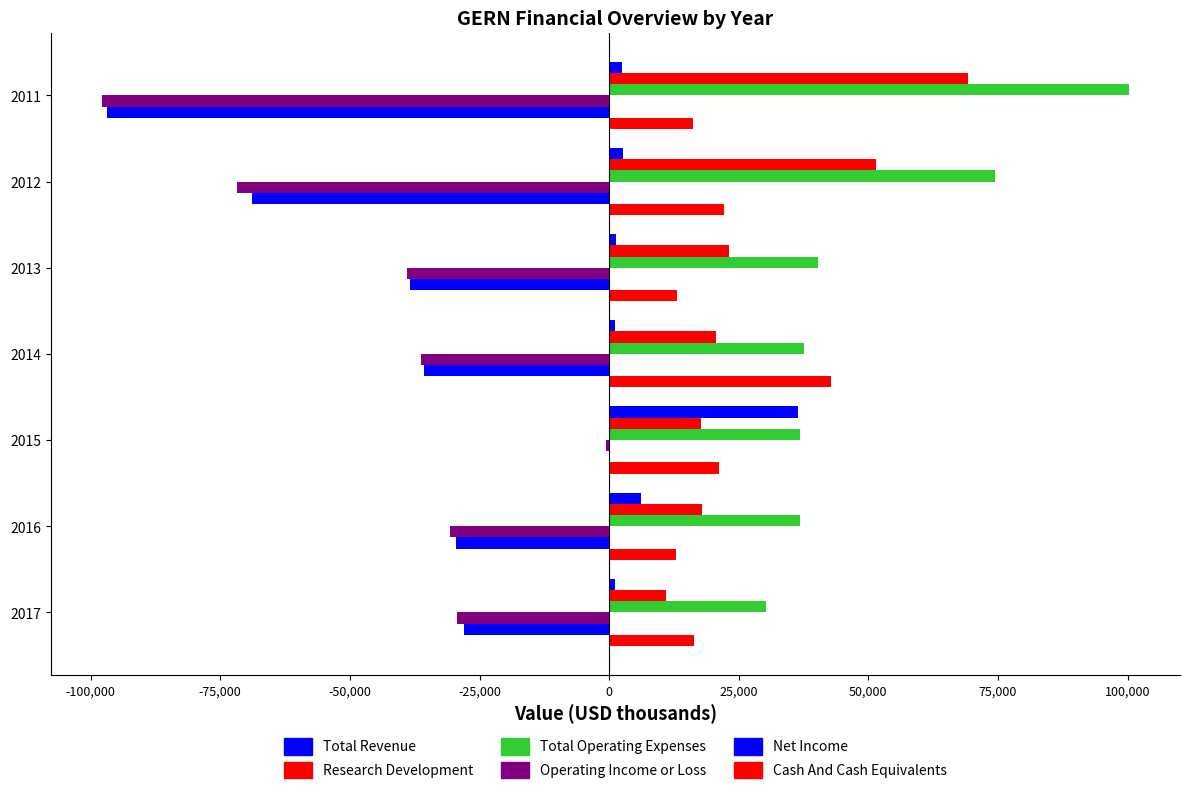

Reading left to right, what are all the values shown in this chart?

Total Revenue: 2400	2700	1300	1200	36400	6200	1100
Research Development: 69300	51400	23200	20700	17800	18000	11000
Total Operating Expenses: 100200	74500	40200	37500	36900	36800	30300
Operating Income or Loss: -97800	-71800	-39000	-36300	-600	-30600	-29300
Net Income: -96900	-68900	-38400	-35700	0	-29500	-27900
Cash And Cash Equivalents: 16100	22100	13000	42800	21200	12800	16300